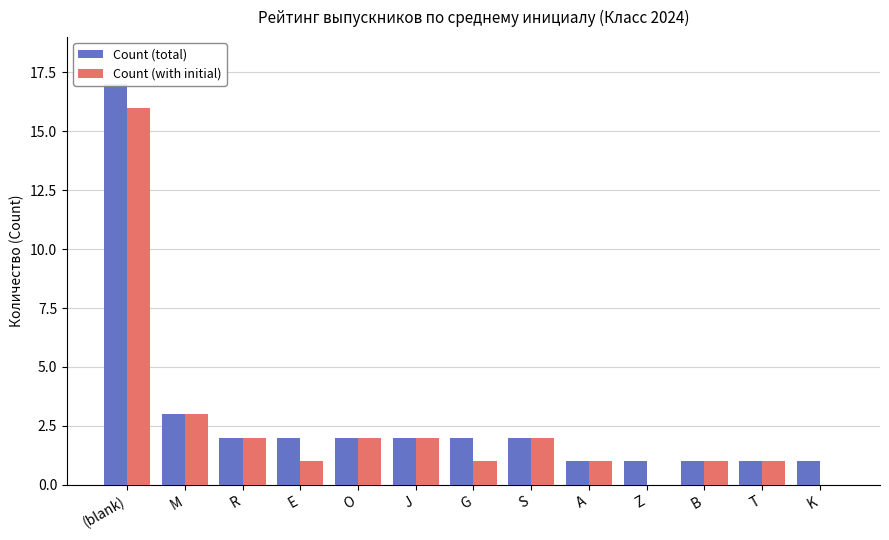

The value of Count (with initial) at (blank) is 16. True or false?

True